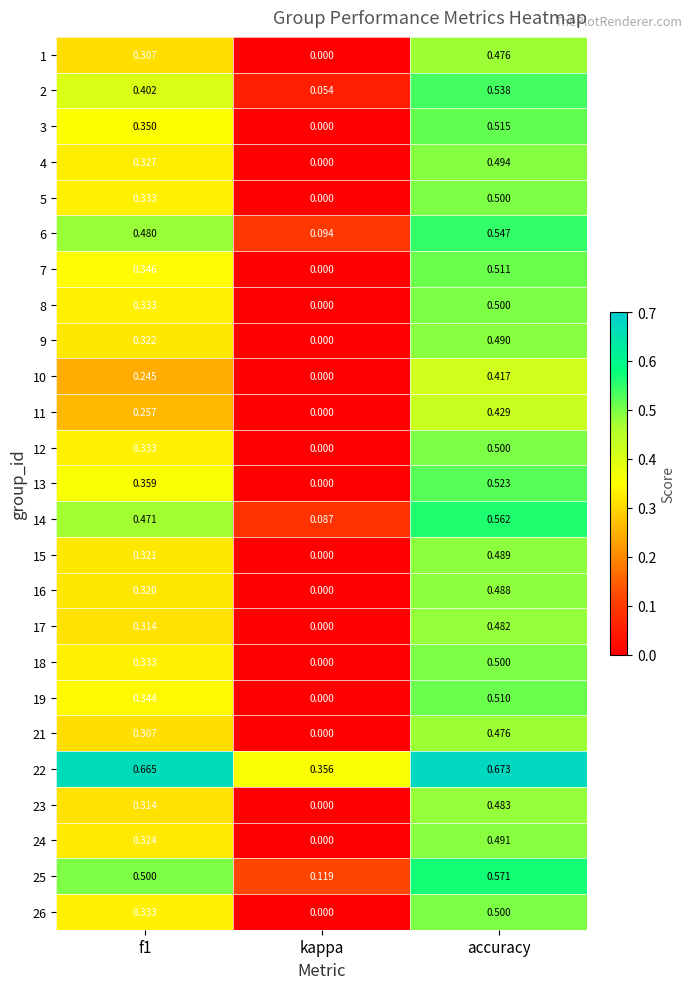

At which category is the sum across all series the highest?

accuracy